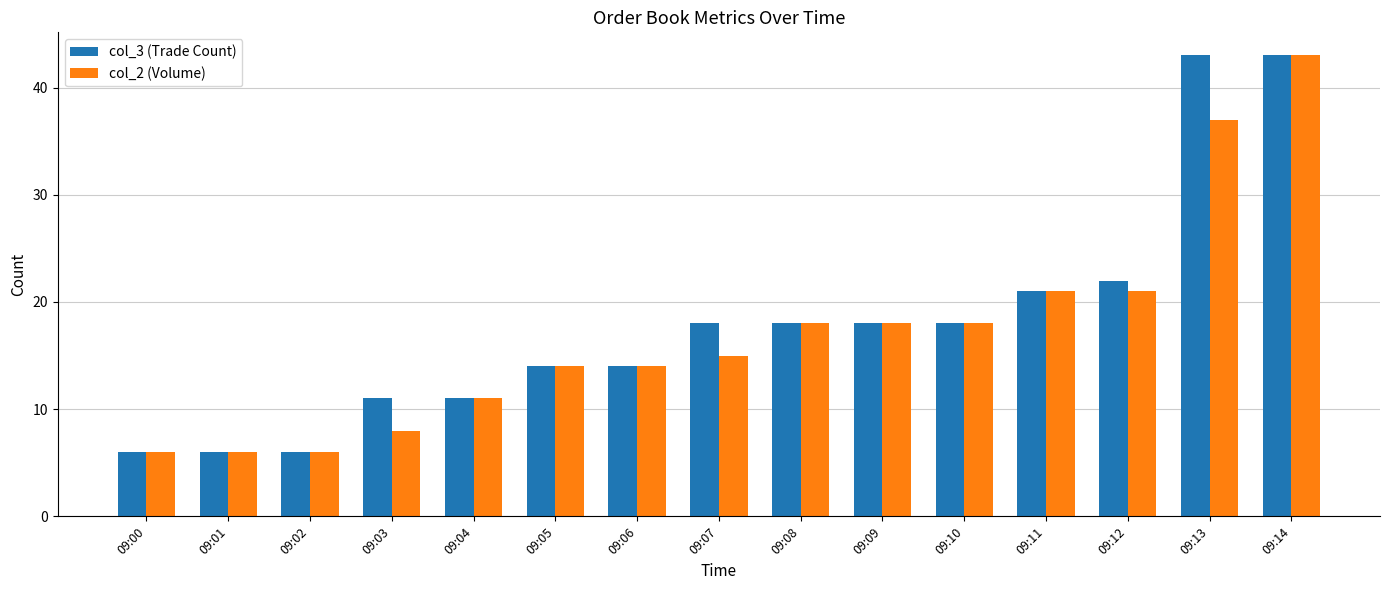

Are the bars grouped side by side (vs. stacked)?

Yes